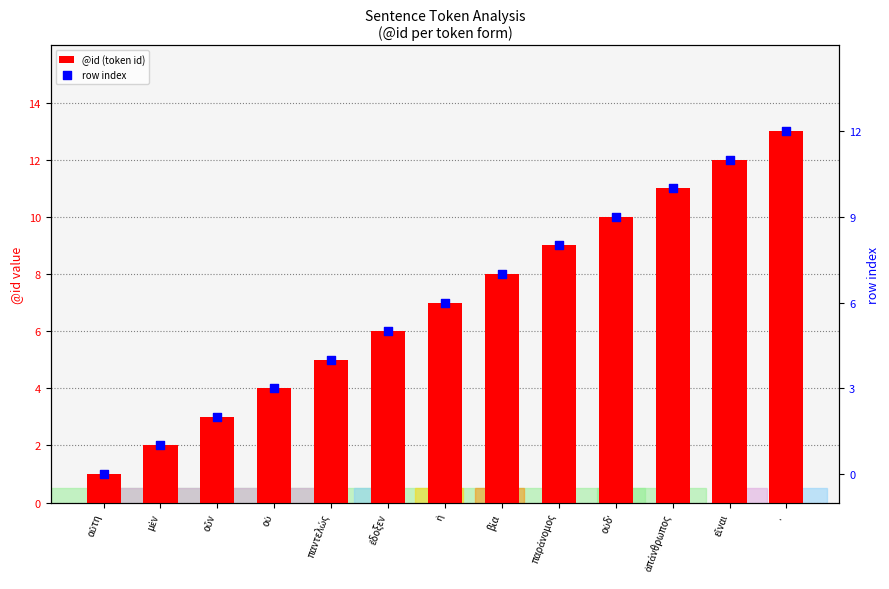

Which series reaches the minimum Y coordinate?

row index